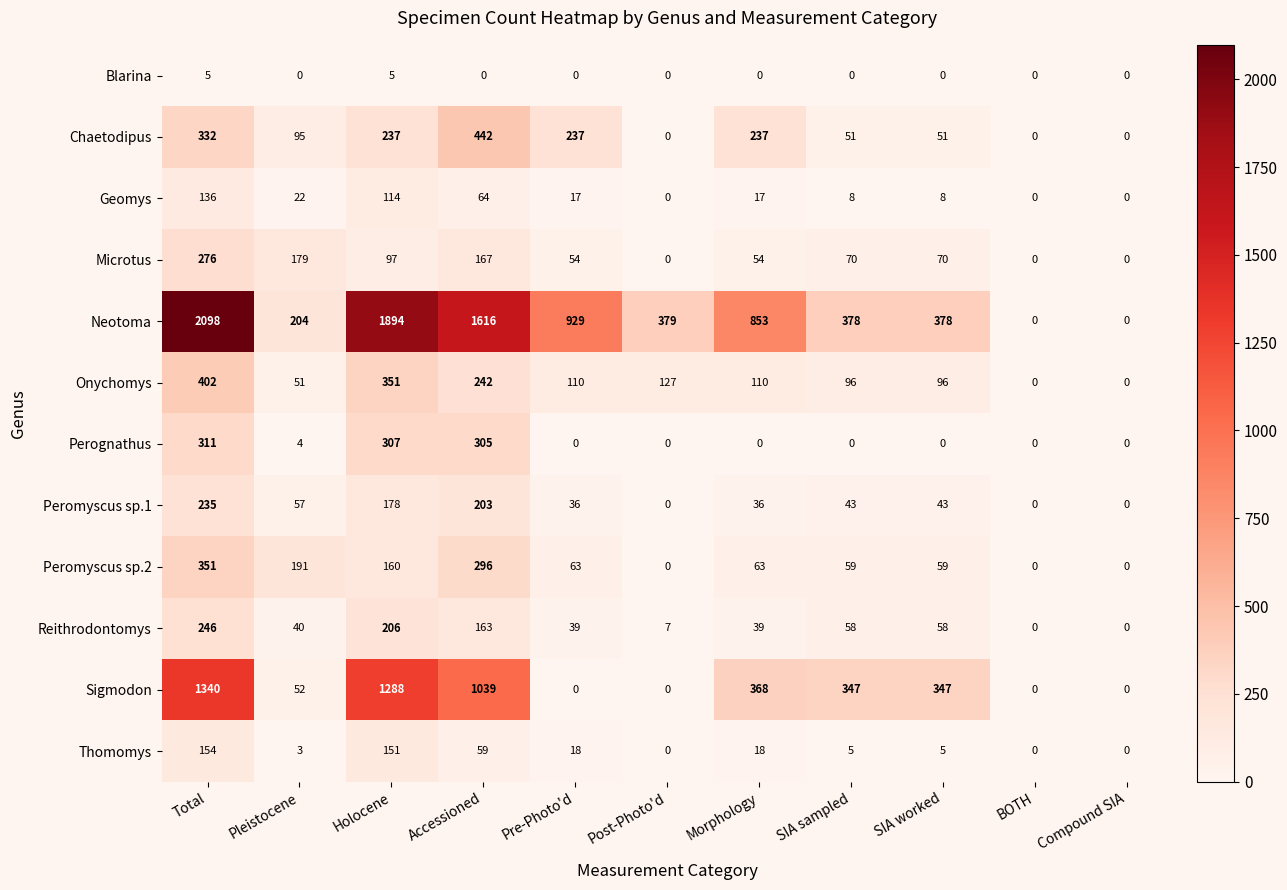

True or false: Perognathus has a value of 0 at Compound SIA.

True